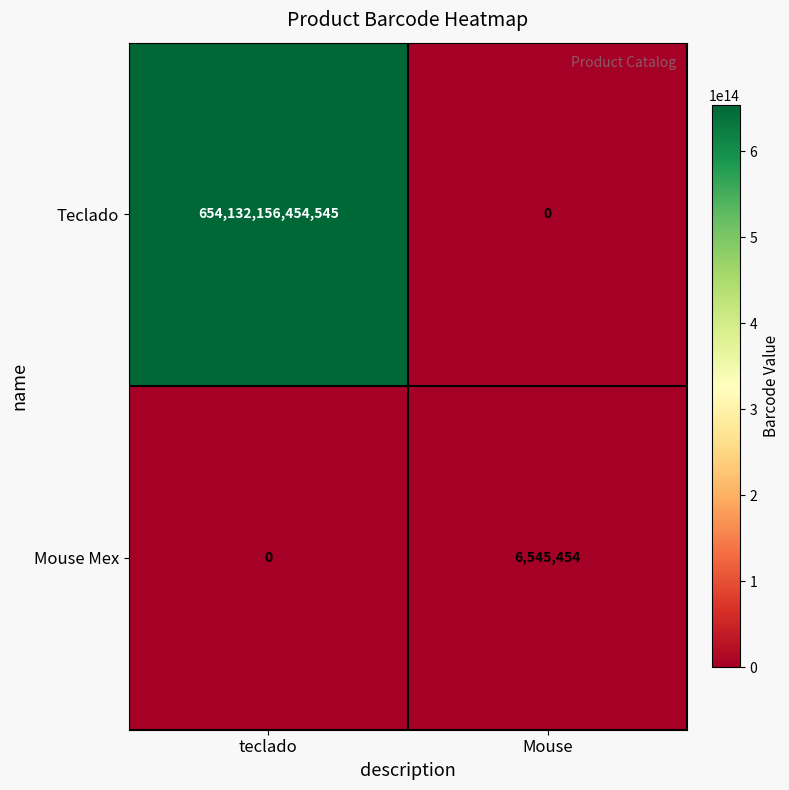

Which series has the largest total across all categories?

Teclado